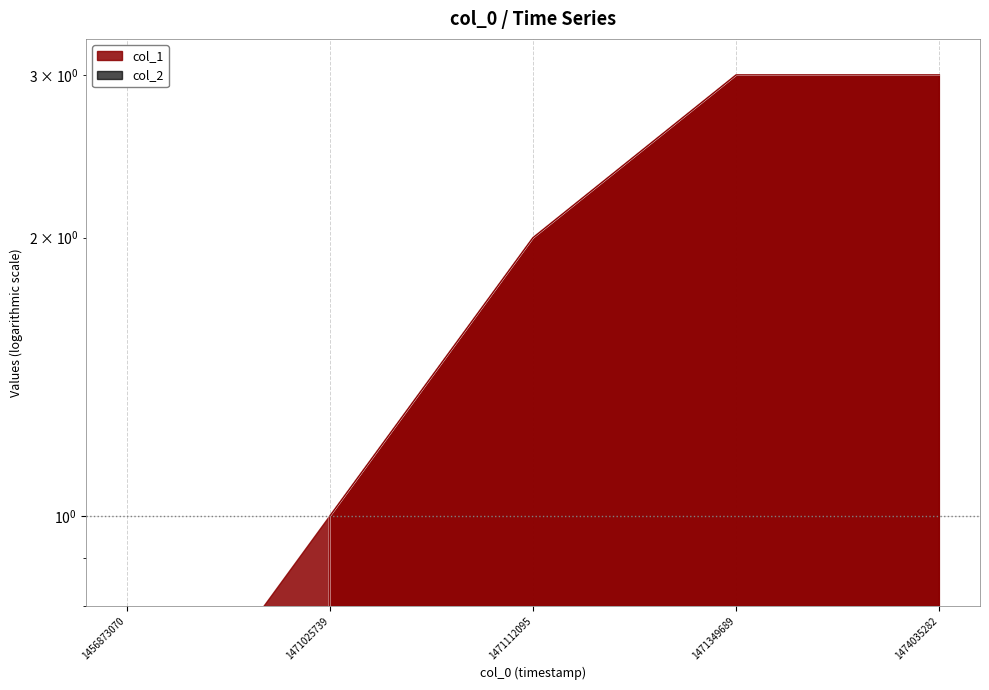

Reading right to left, transcribe all the data shown in this chart.

1474035282=3	1471349689=3	1471112095=2	1471025739=1	1456873070=0